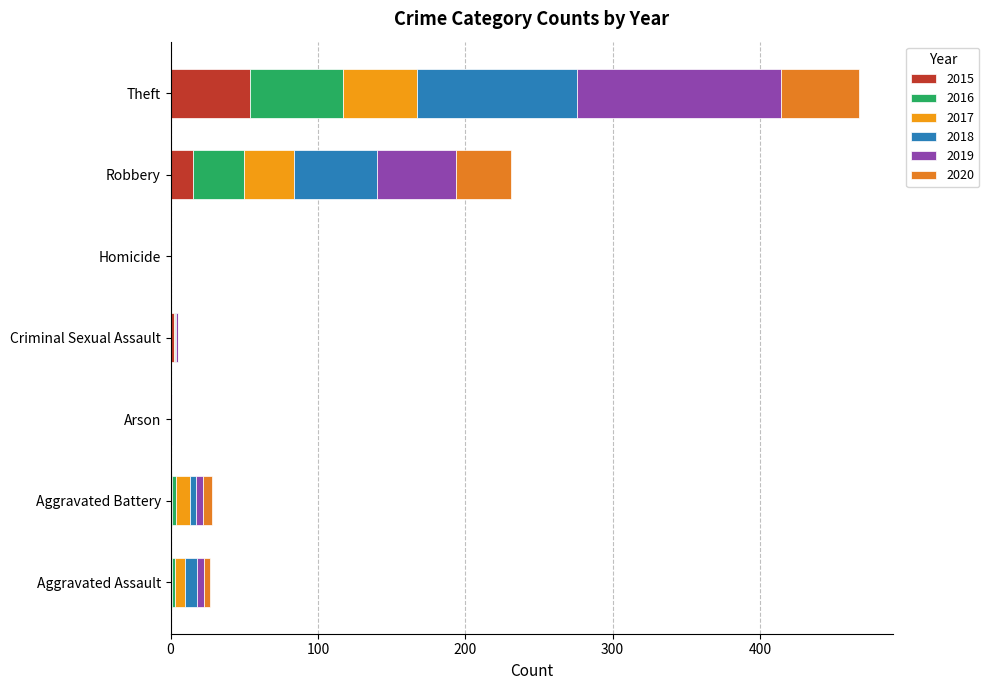

List the series in order of their peak value, lowest first.

2017, 2020, 2015, 2016, 2018, 2019